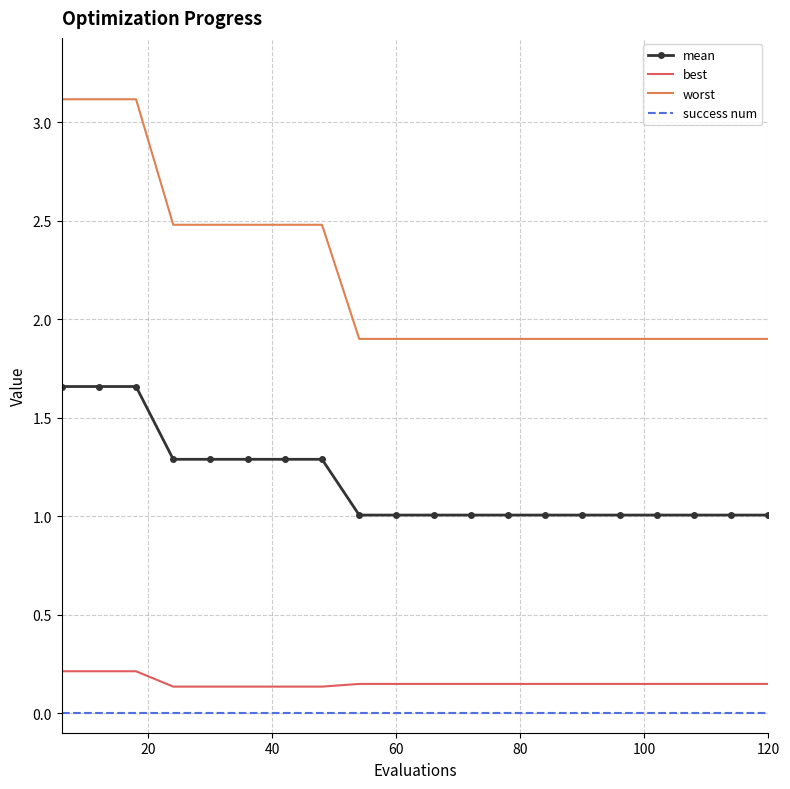

How many series are shown in this chart?

4